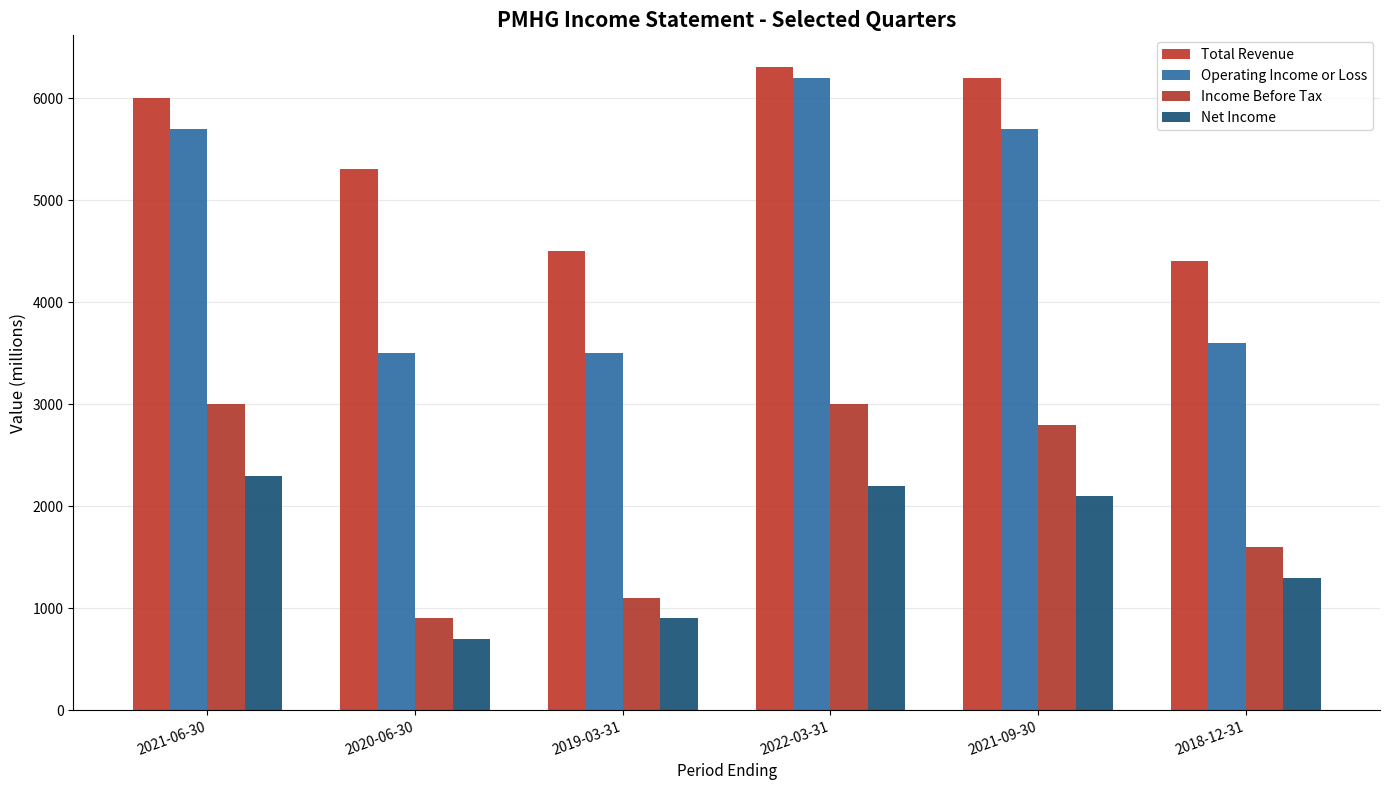

How many bars are there in total?

24